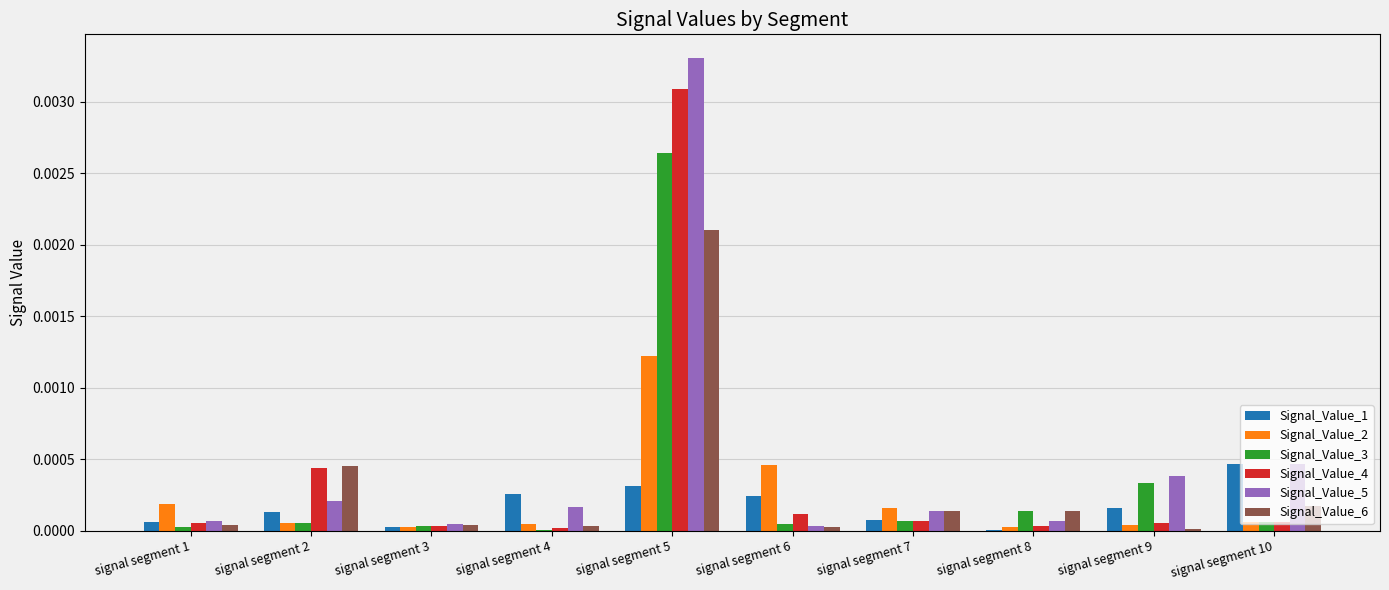

At which category is the sum across all series the highest?

signal segment 5